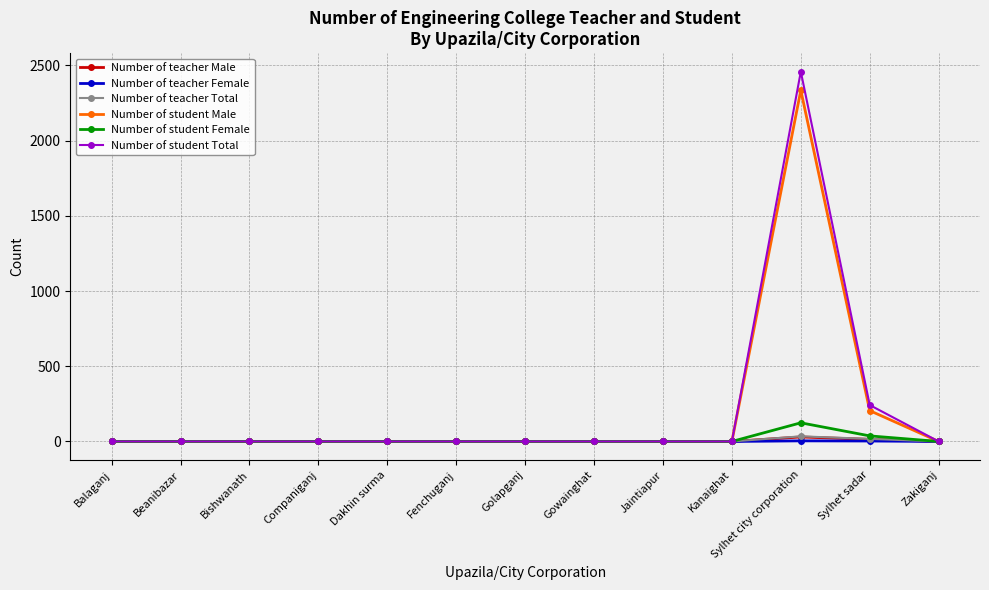

Is the value of Number of student Total at Sylhet sadar greater than the value of Number of teacher Female at Jaintiapur?

Yes